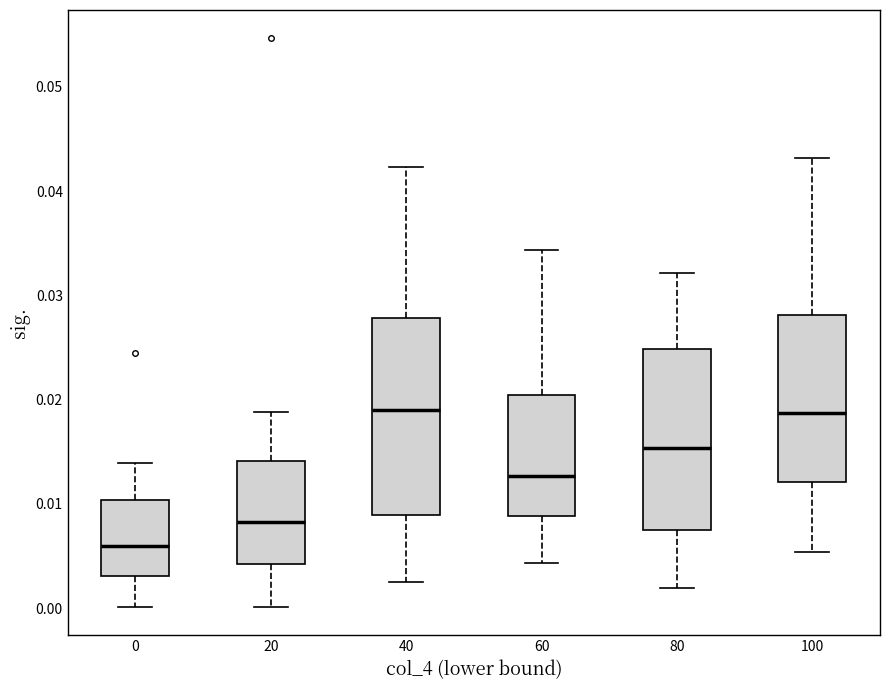

Reading left to right, transcribe this box plot: for each box, give where its median line is, the range the box spans, and where its two whiskers end, as read against the y-axis. The values are not printed on the chart, so give them approximately, as read against the axis.

0: median 0.006, box 0.003 to 0.010, whiskers 0.000 to 0.014
20: median 0.008, box 0.004 to 0.014, whiskers 0.000 to 0.019
40: median 0.019, box 0.009 to 0.028, whiskers 0.003 to 0.042
60: median 0.013, box 0.009 to 0.020, whiskers 0.004 to 0.034
80: median 0.015, box 0.007 to 0.025, whiskers 0.002 to 0.032
100: median 0.019, box 0.012 to 0.028, whiskers 0.005 to 0.043